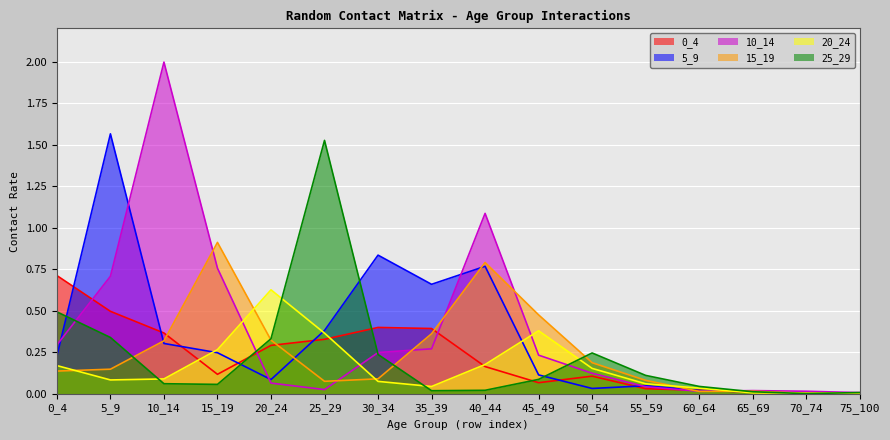

The 10_14 series shows 0.1 at 45_49. True or false?

False